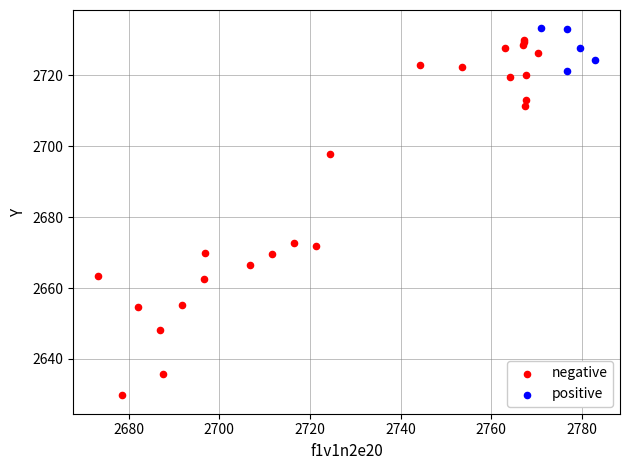

Which series reaches the maximum Y coordinate?

positive